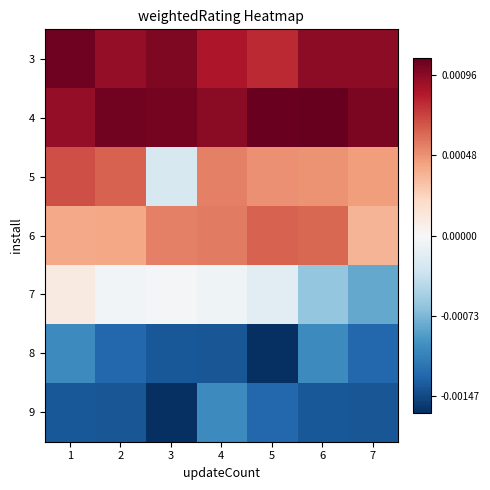

Rank the series by their maximum value, from lowest to highest.

8, 9, 7, 6, 5, 3, 4